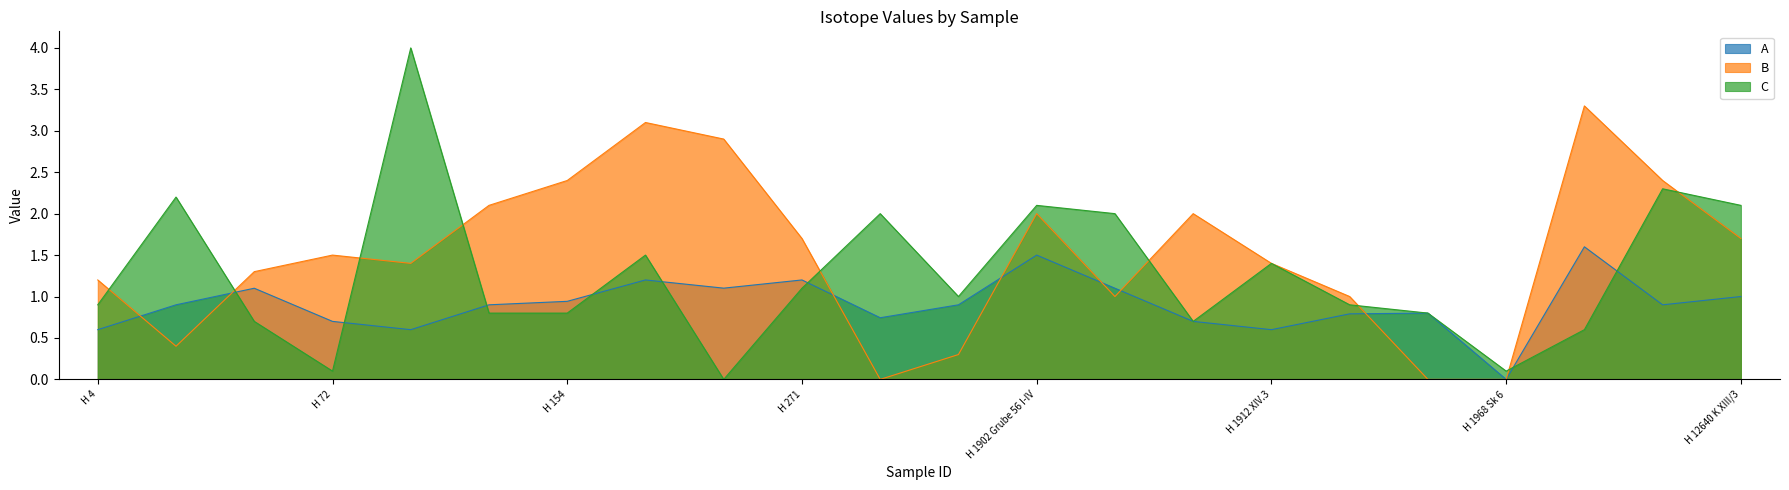

Which series ends up on top after the final intersection of C and B?

C